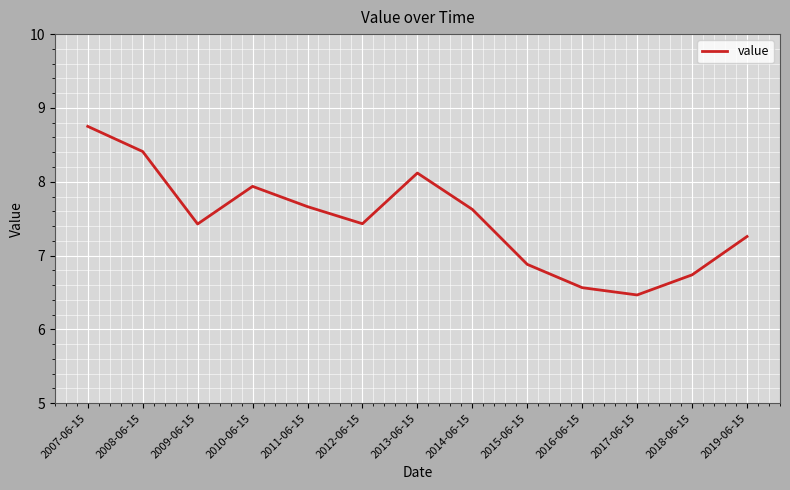

What position from the right is 2017-06-15?

3